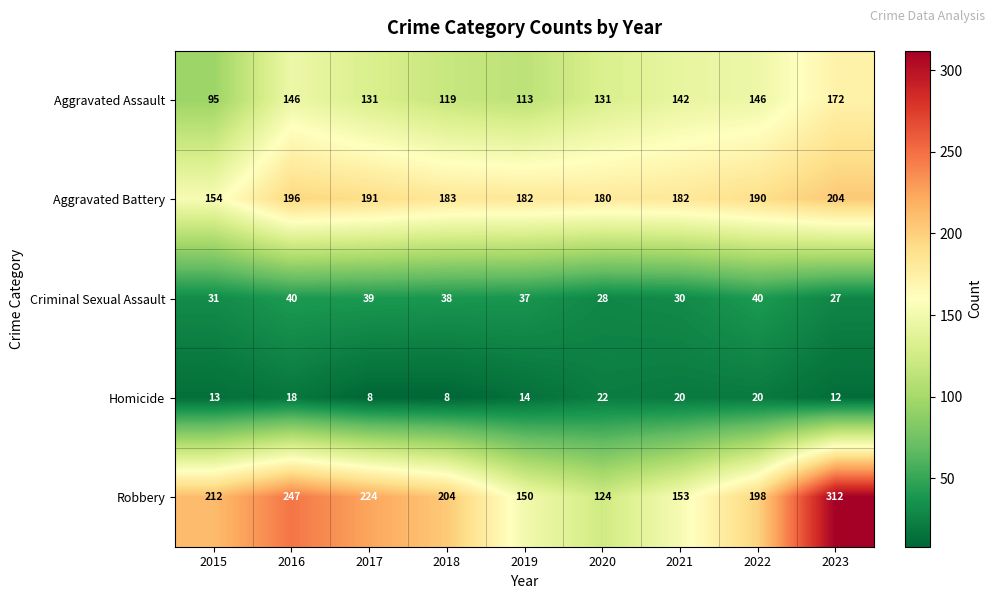

What is the average value of the Criminal Sexual Assault series?

34